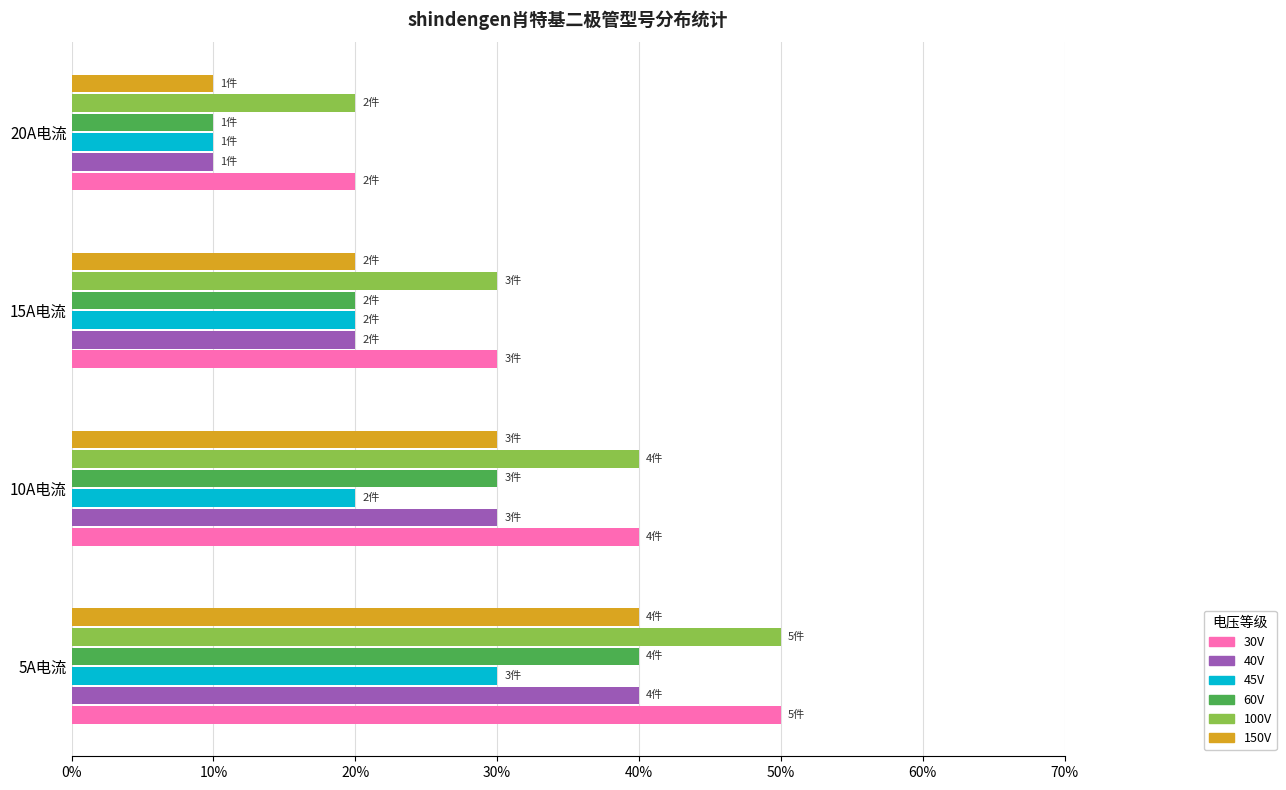

Reading left to right, list all the values displayed in this chart.

30V: 0.3	0.2	0.2	0.1
40V: 0.2	0.2	0.1	0.1
45V: 0.2	0.1	0.1	0.1
60V: 0.2	0.2	0.1	0.1
100V: 0.3	0.2	0.2	0.1
150V: 0.2	0.2	0.1	0.1